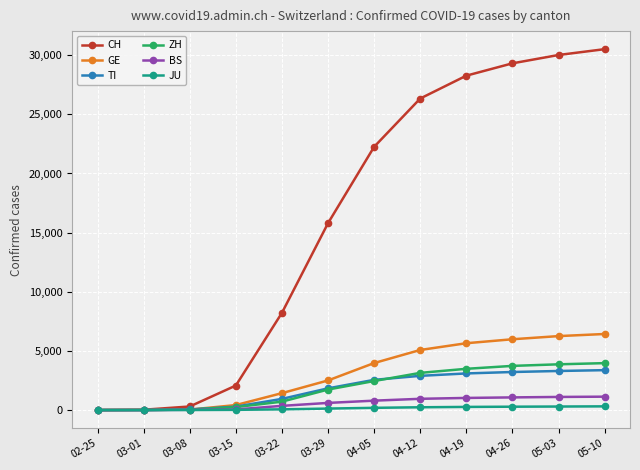

What is the greatest value displayed?

30509